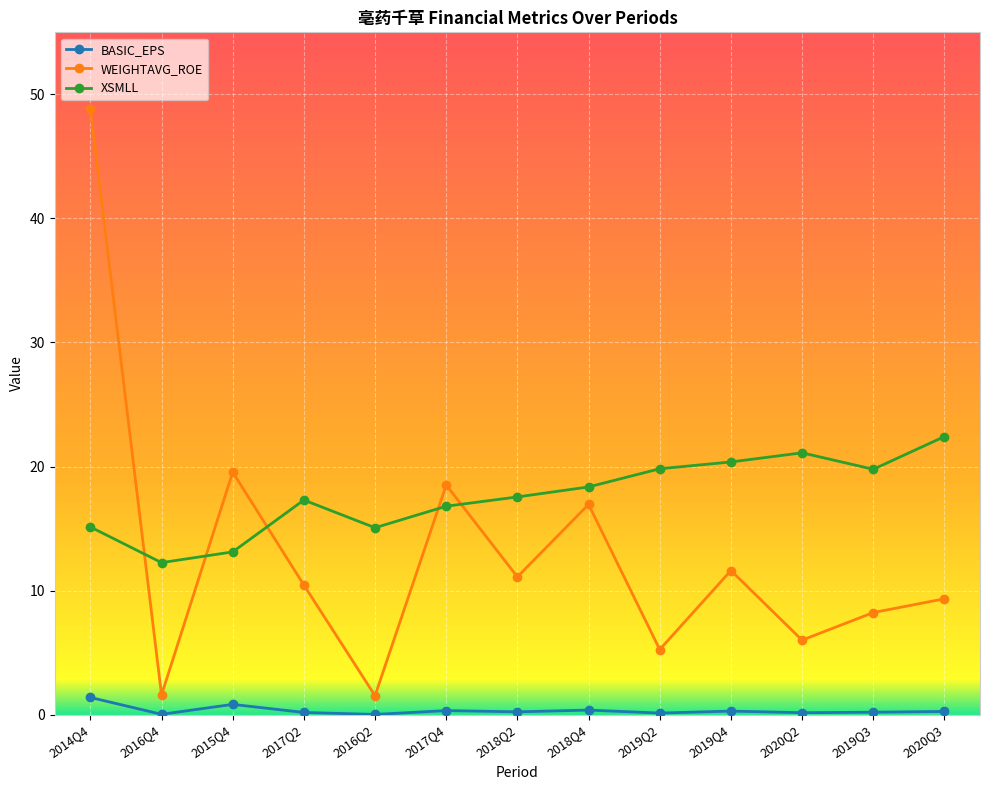

How many times do WEIGHTAVG_ROE and XSMLL cross each other?

5